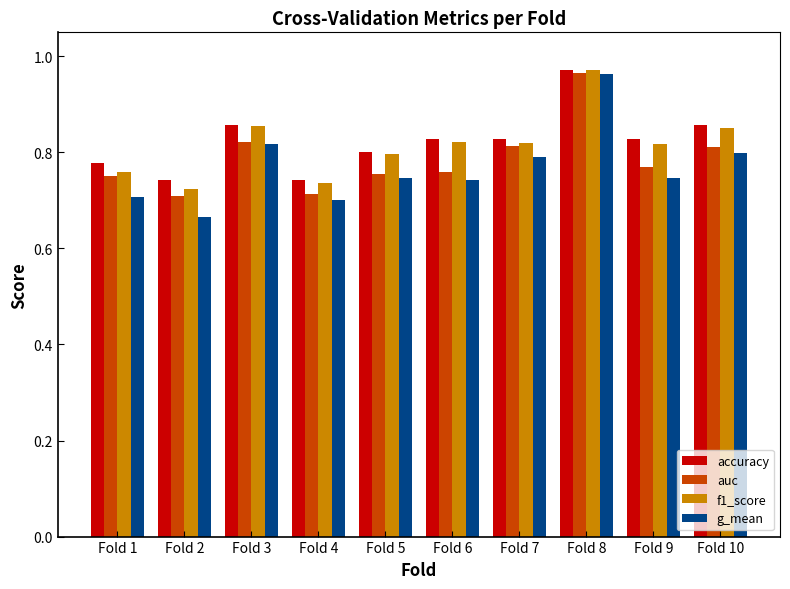

The value of g_mean at Fold 1 is 1.1. True or false?

False